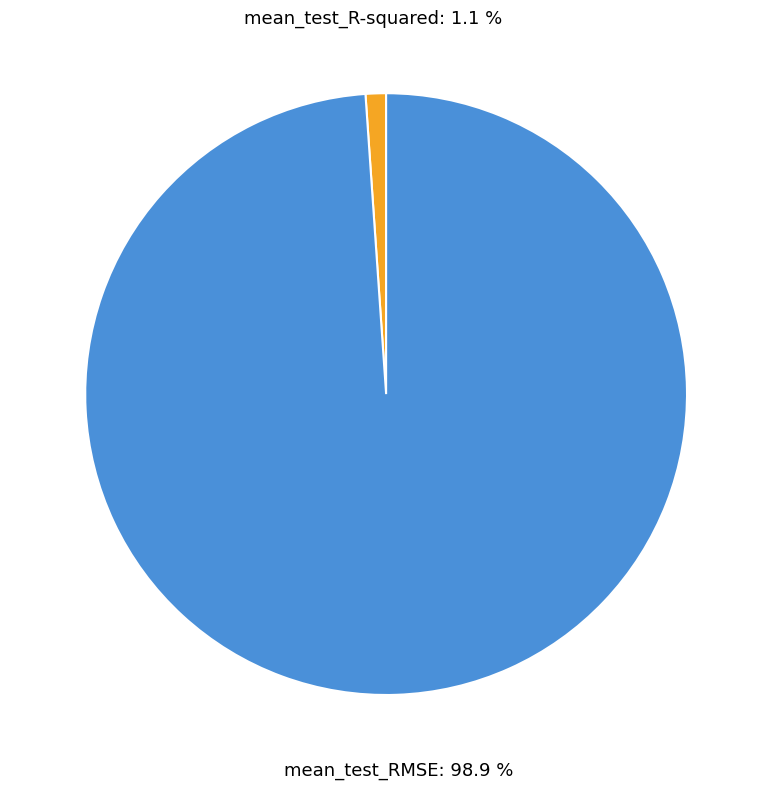

Does any single category account for the majority?

Yes